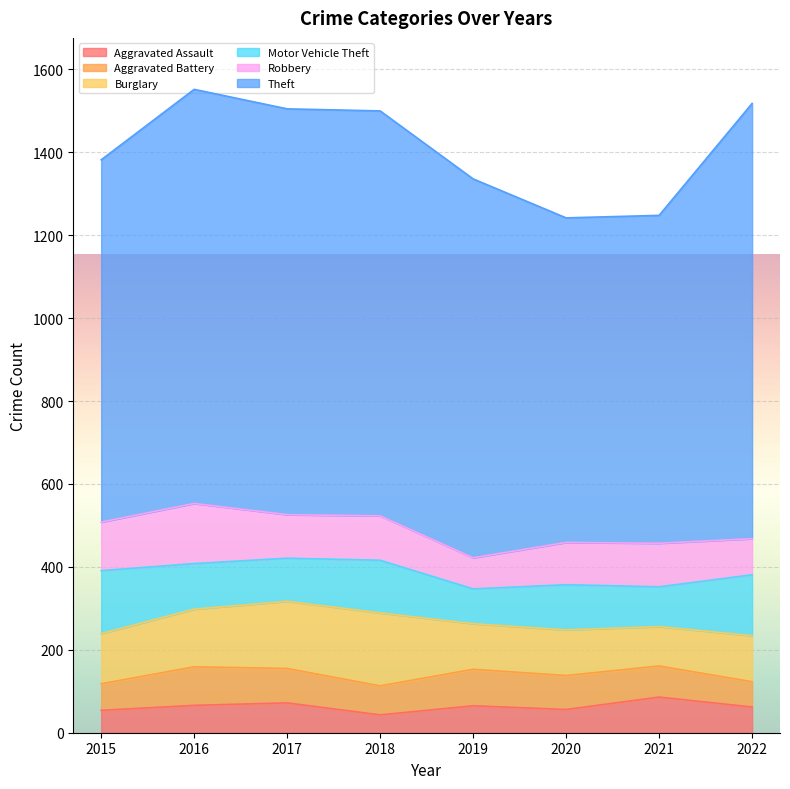

Where do Aggravated Battery and Aggravated Assault first cross each other?

2020 and 2021